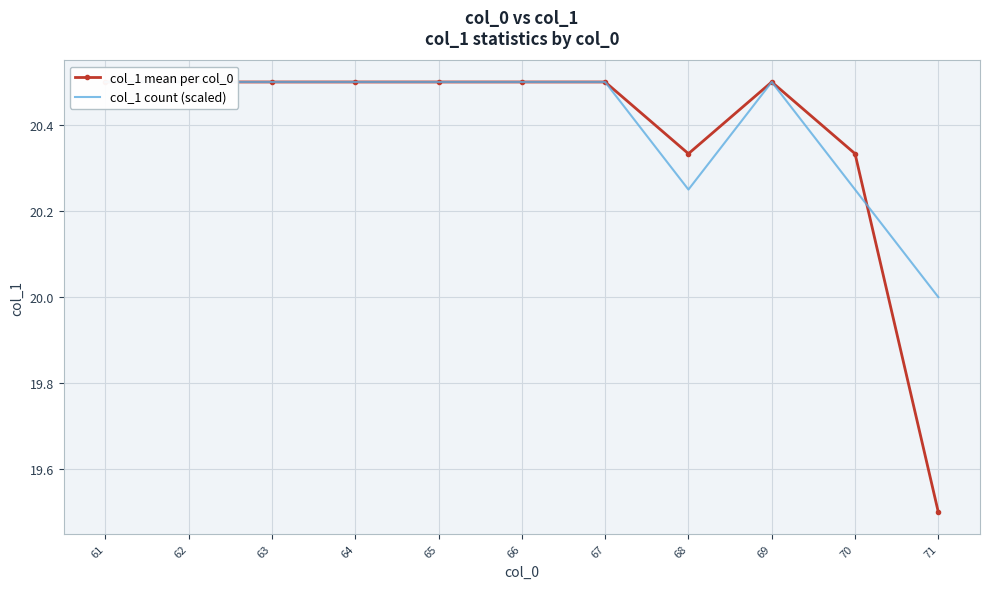

Which series has the largest total across all categories?

col_1 count (scaled)